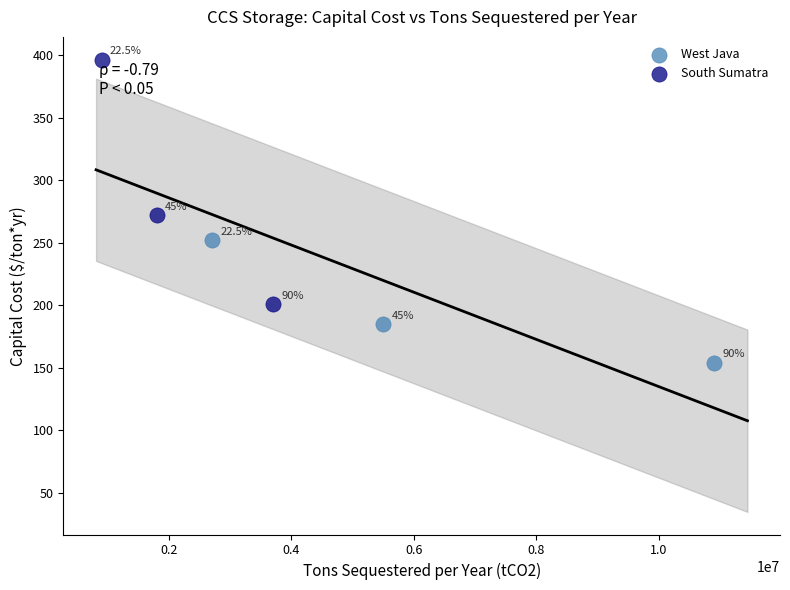

Which series reaches the maximum Y coordinate?

South Sumatra